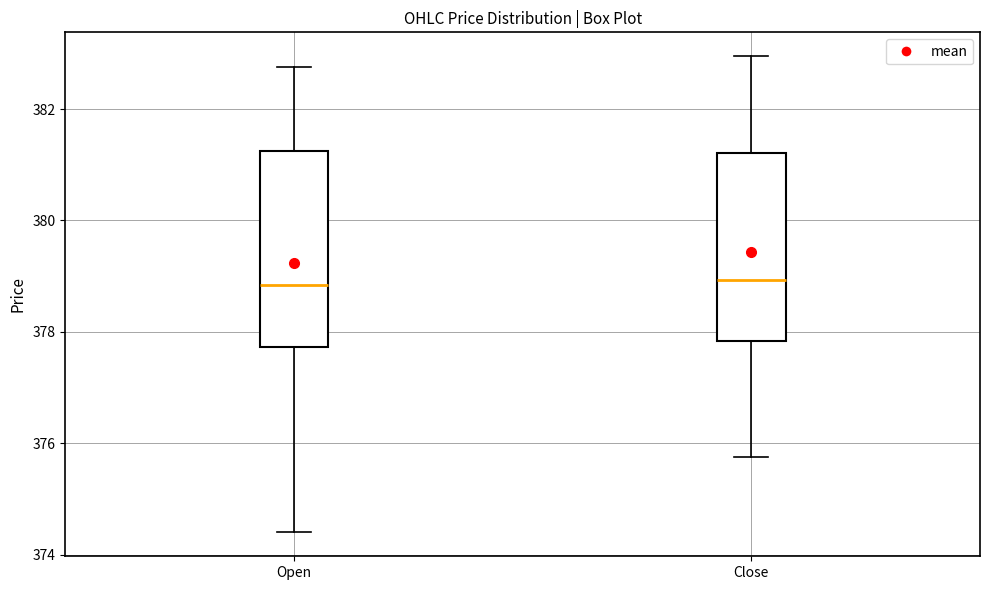

Reading left to right, transcribe this box plot: for each box, give where its median line is, the range the box spans, and where its two whiskers end, as read against the y-axis. The values are not printed on the chart, so give them approximately, as read against the axis.

Open: median 378.8, box 377.8 to 381.2, whiskers 374.4 to 382.8
Close: median 379.0, box 377.8 to 381.2, whiskers 375.8 to 383.0